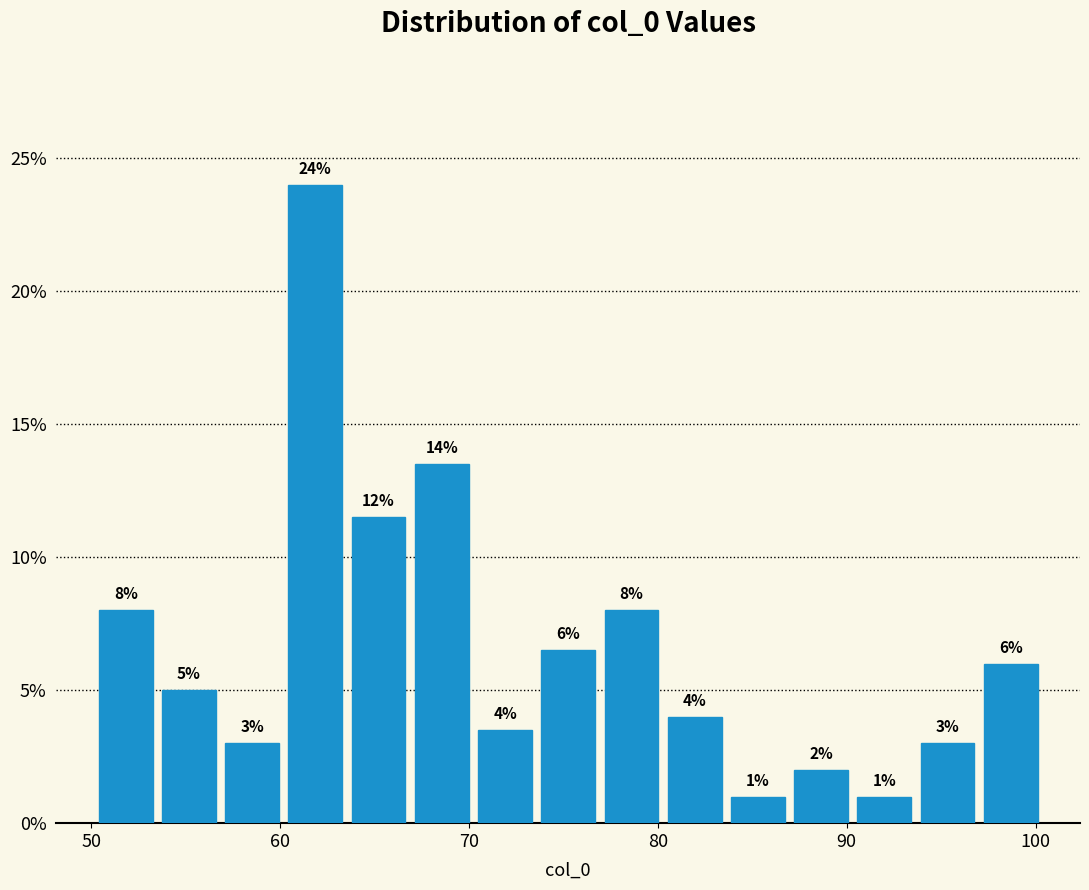

Read against the x-axis, roughly where is the centre of the tallest bar?

62